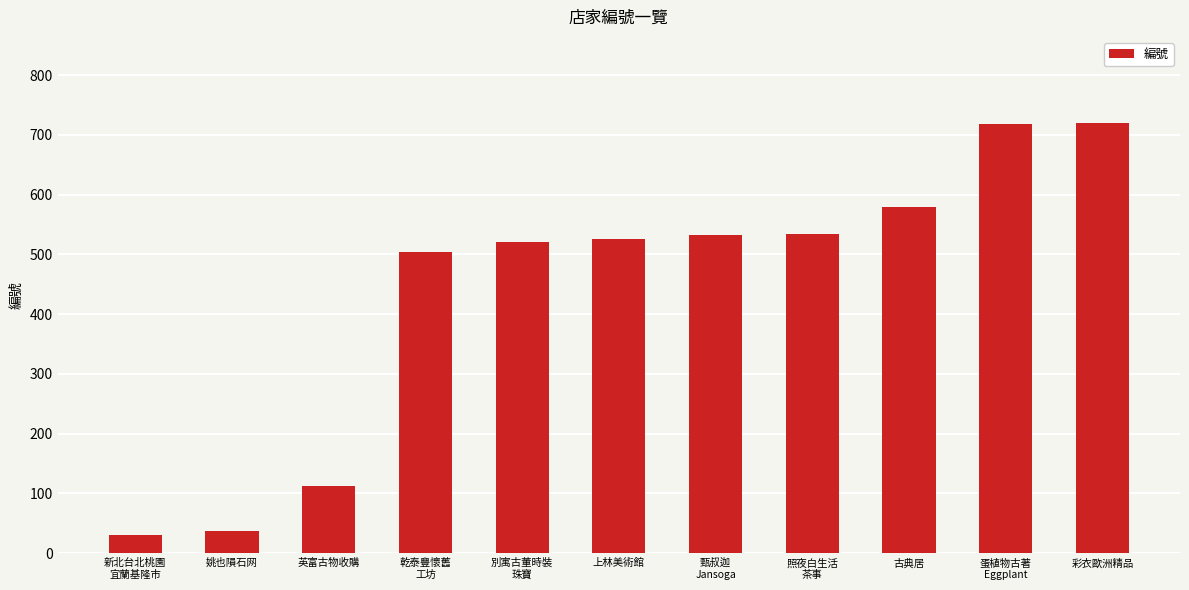

What is the difference between the values at 新北台北桃園
宜蘭基隆市 and 照夜白生活
茶事?

504